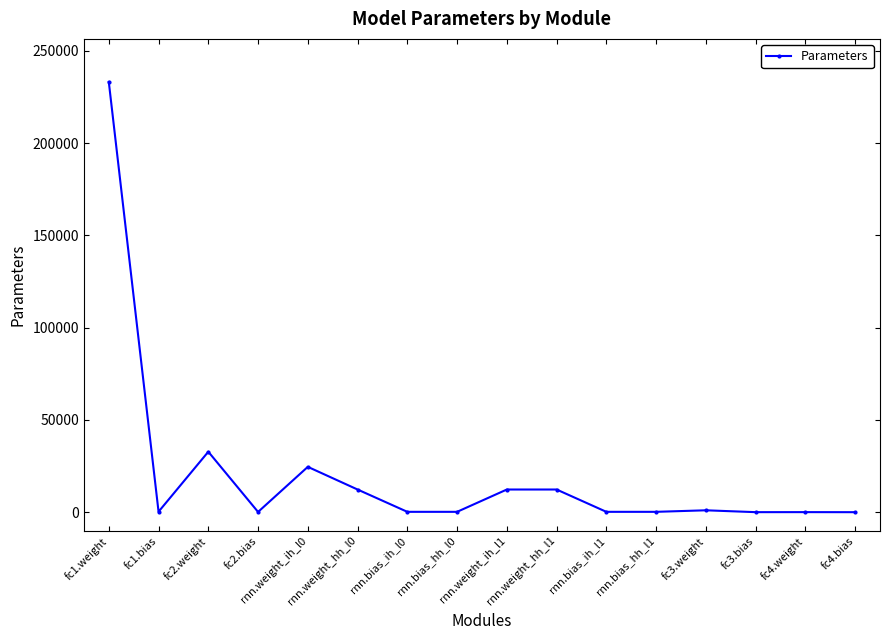

Which label corresponds to the largest value in the chart?

fc1.weight